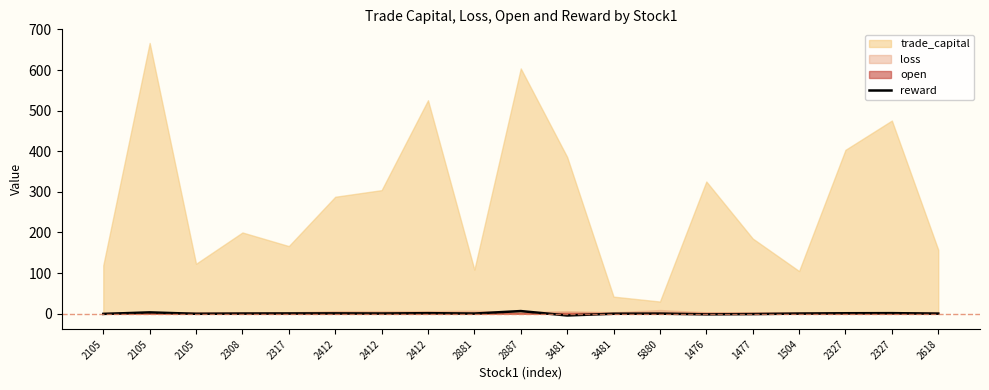

Is it true that the value at 2327 is 1.5?

False